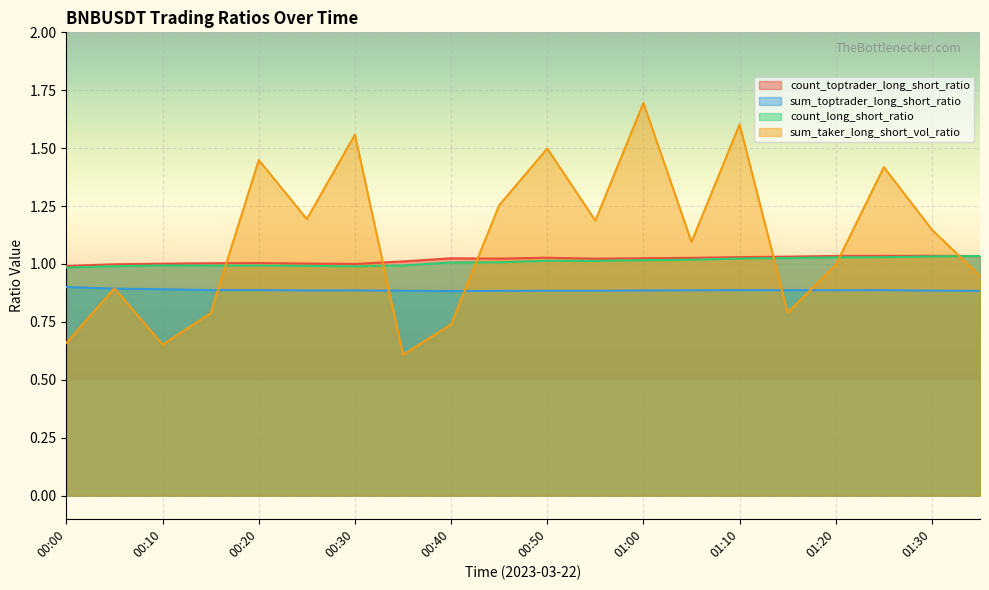

What is the value of the count_long_short_ratio point at the 20th from the left?

1.0